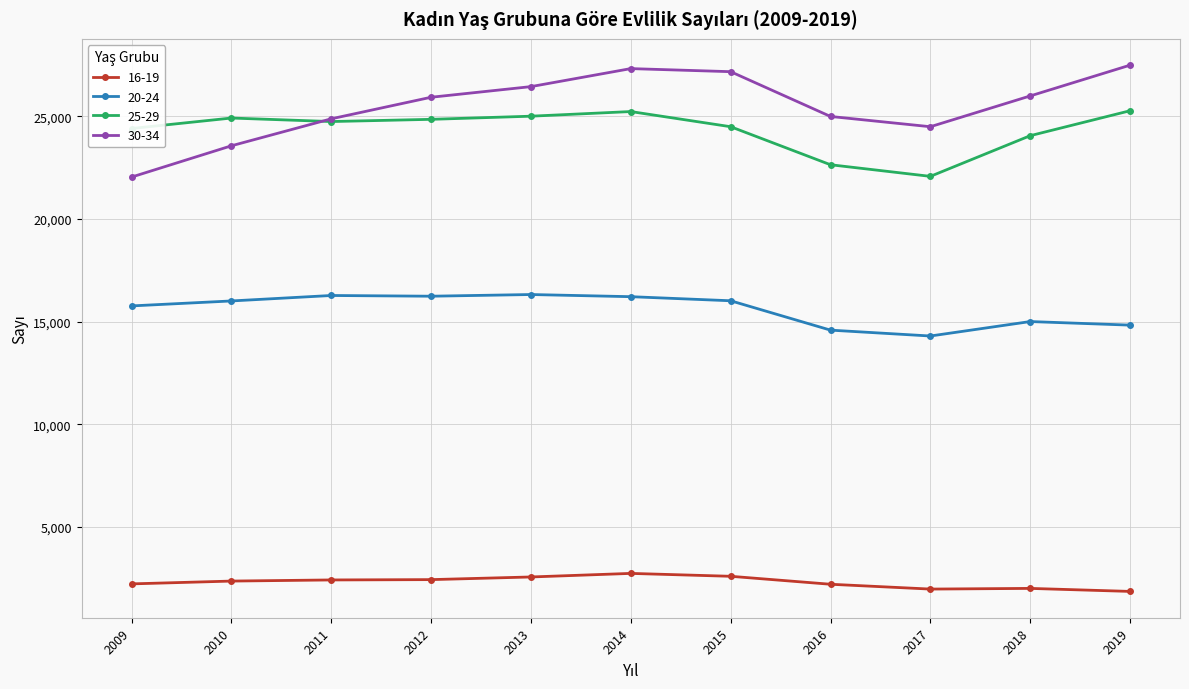

The value of 25-29 at 2009 is 33637. True or false?

False